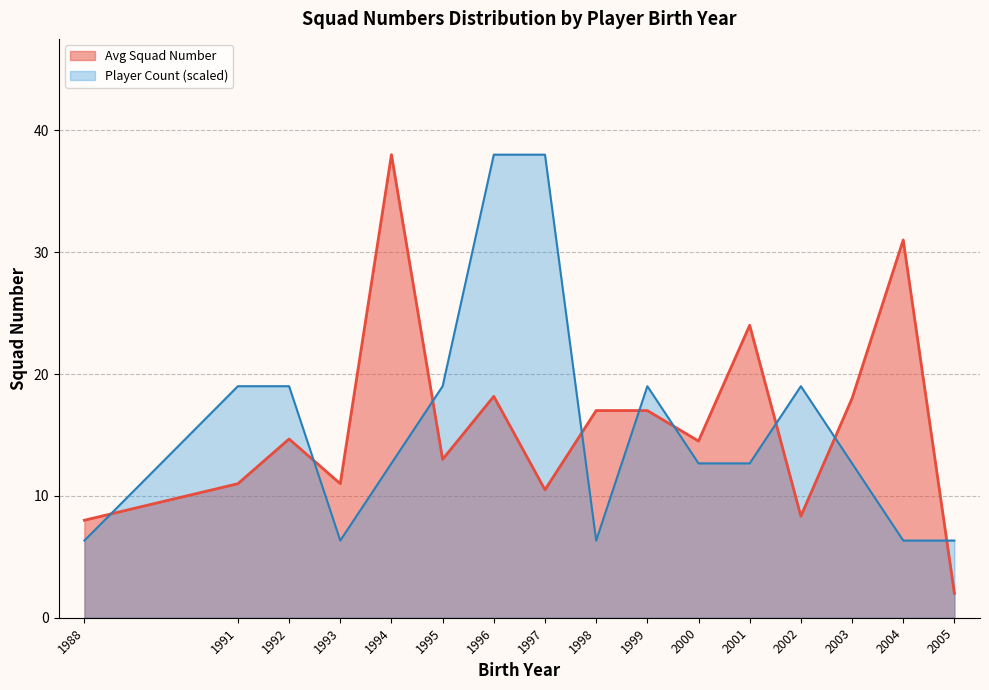

Rank the series by their maximum value, from highest to lowest.

Avg Squad Number (line), Player Count (scaled, line)